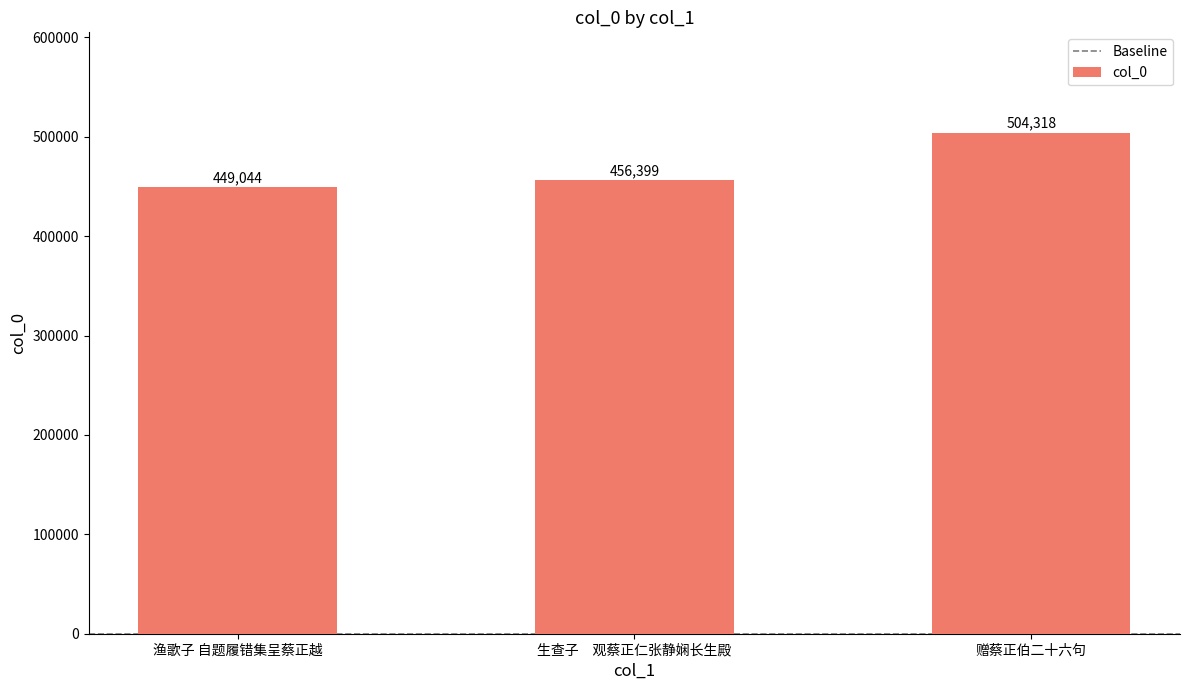

Reading left to right, list all the values displayed in this chart.

渔歌子 自题履错集呈蔡正越=449044	生查子　观蔡正仁张静娴长生殿=456399	赠蔡正伯二十六句=504318